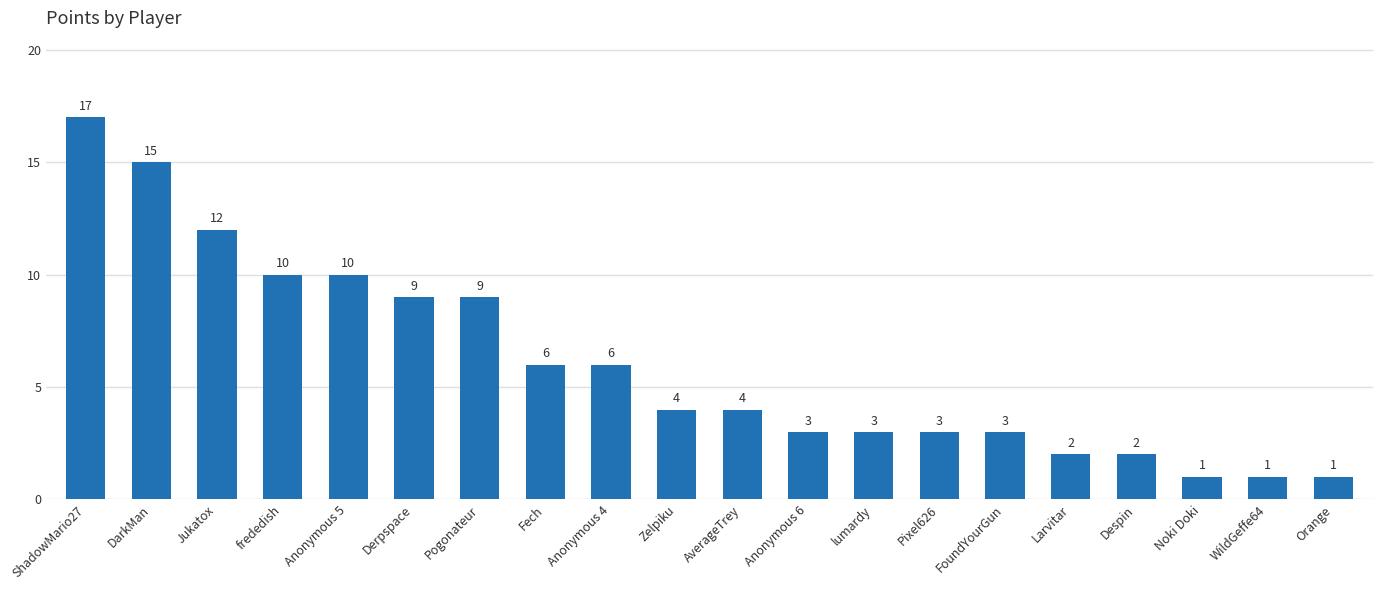

Reading left to right, what are all the values shown in this chart?

ShadowMario27=17	DarkMan=15	Jukatox=12	frededish=10	Anonymous 5=10	Derpspace=9	Pogonateur=9	Fech=6	Anonymous 4=6	Zelpiku=4	AverageTrey=4	Anonymous 6=3	lumardy=3	Pixel626=3	FoundYourGun=3	Larvitar=2	Despin=2	Noki Doki=1	WildGeffe64=1	Orange=1